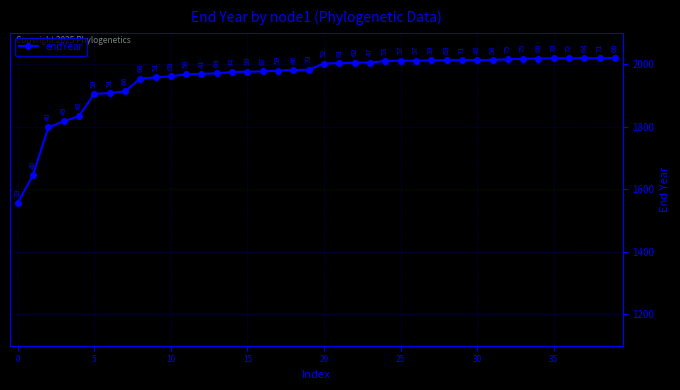

What is the value of the 4th point from the left?

1817.1